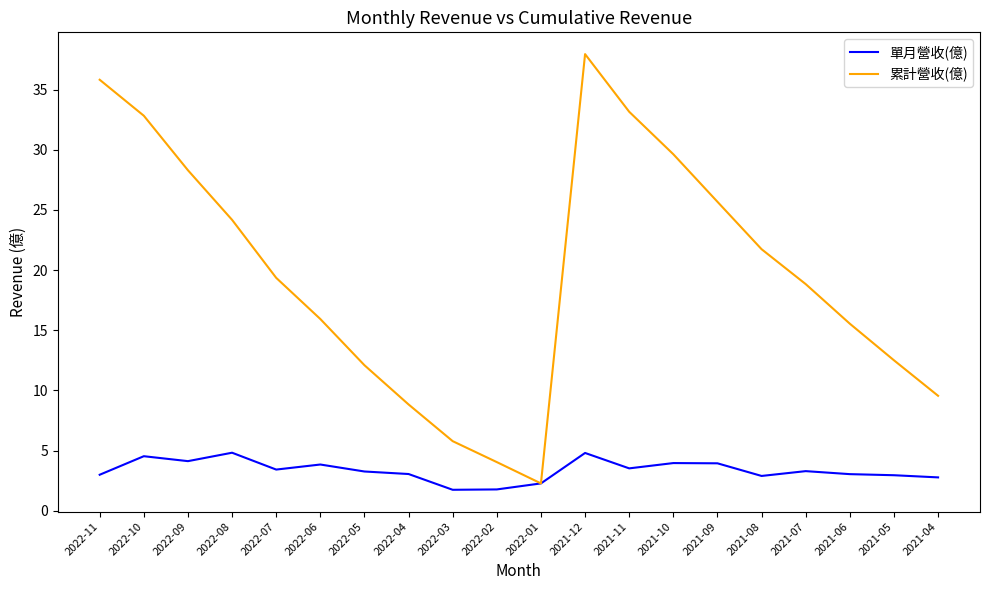

Where does the 累計營收(億) series first go above 19?

2022-11